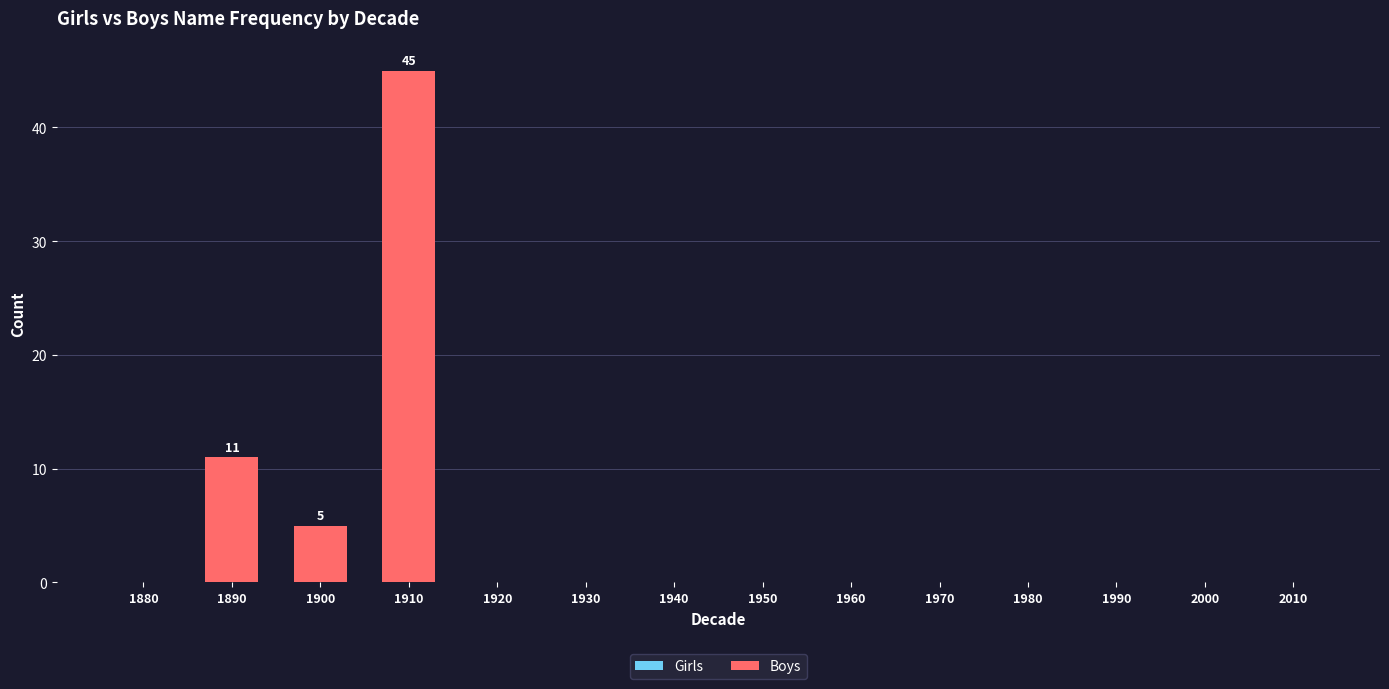

Where is the data nearest to the value 22?

1890